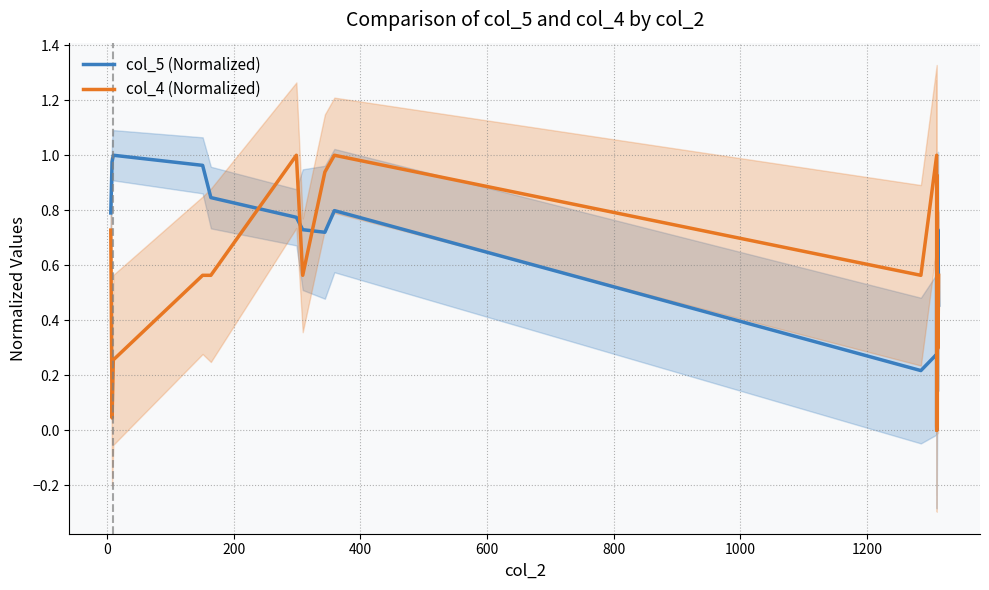

How many values in the col_4 (Normalized) series exceed 0?

19